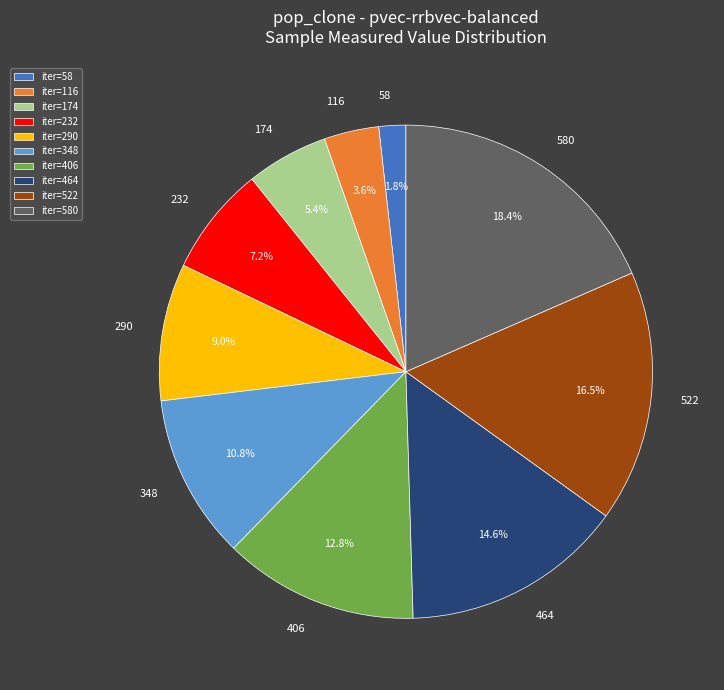

Approximately how many times larger is the value at iter=348 compared to iter=174?

2.0